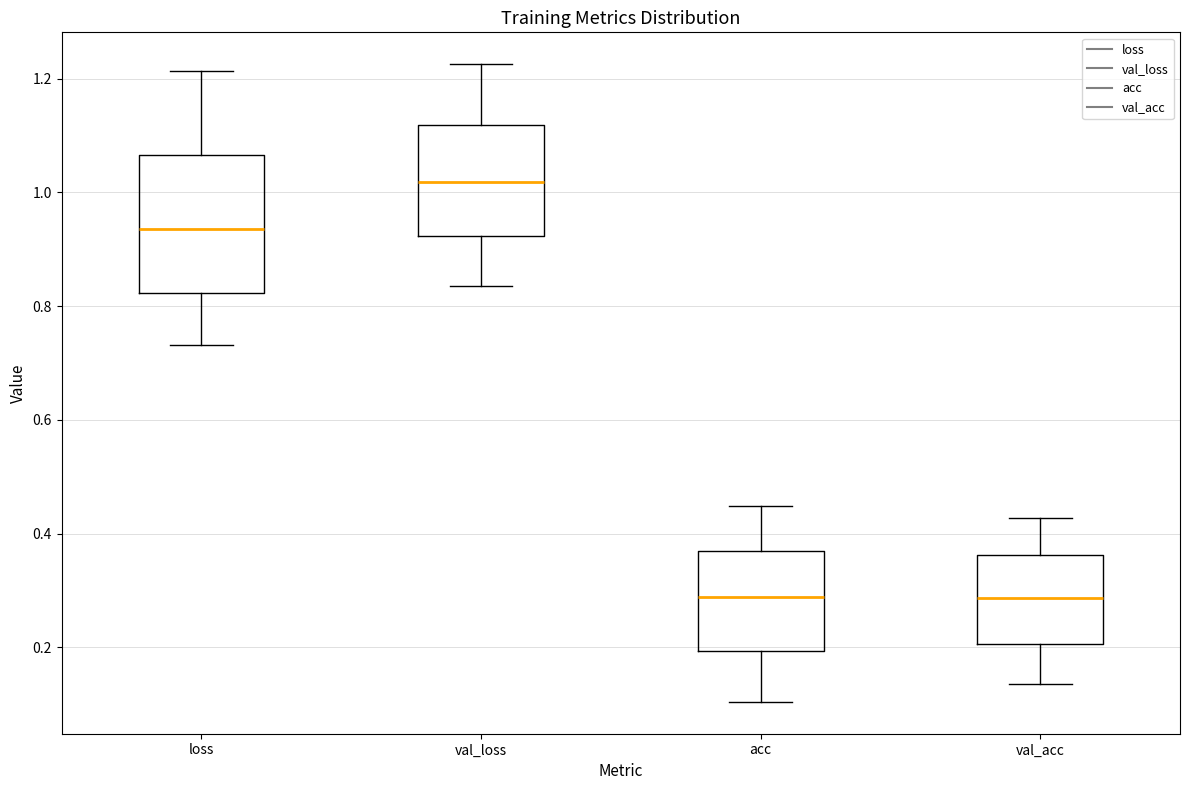

Reading left to right, read every box against the y-axis: the position of its median line, the range the box covers, and the ends of its whiskers. The values are not printed on the chart, so give them approximately, as read against the axis.

loss: median 0.94, box 0.82 to 1.06, whiskers 0.74 to 1.22
val_loss: median 1.02, box 0.92 to 1.12, whiskers 0.84 to 1.22
acc: median 0.28, box 0.20 to 0.36, whiskers 0.10 to 0.44
val_acc: median 0.28, box 0.20 to 0.36, whiskers 0.14 to 0.42